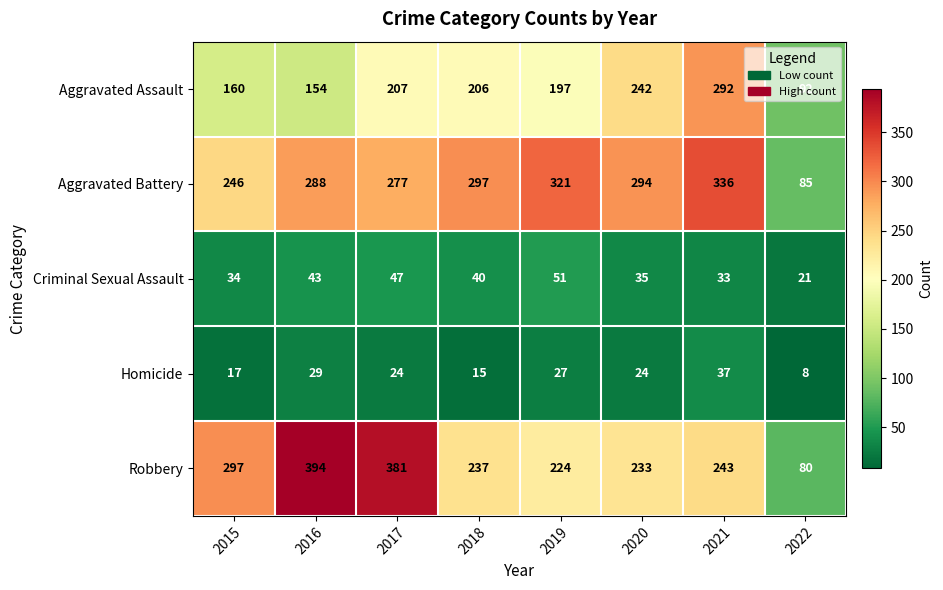

What is the sum of the Robbery values at 2019 and 2015?

521